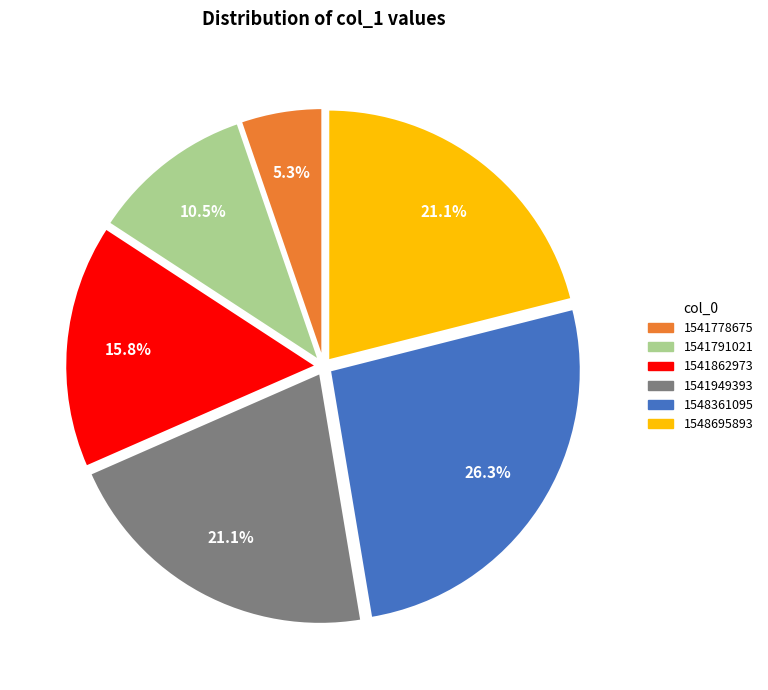

Is there a majority slice in this chart?

No